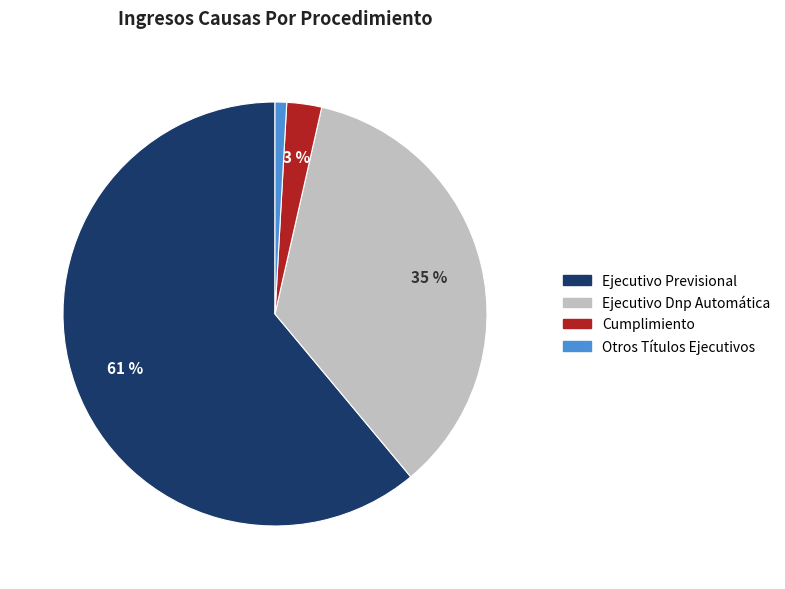

What is the majority slice?

Ejecutivo Previsional